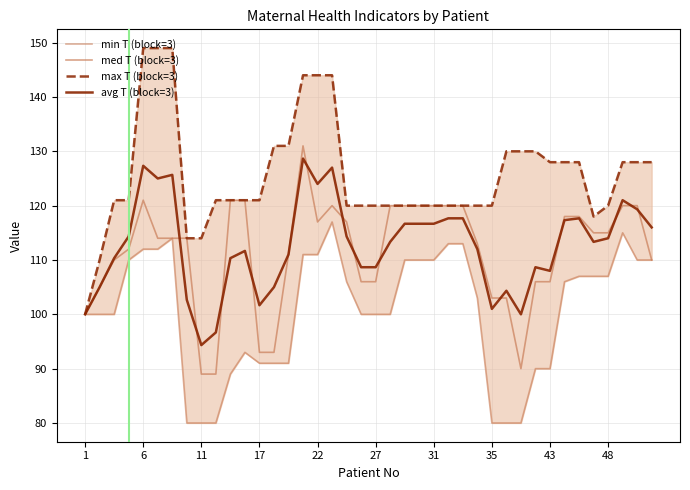

At 1, list the series in order from smallest to largest.

min T (block=3), med T (block=3), max T (block=3), avg T (block=3)